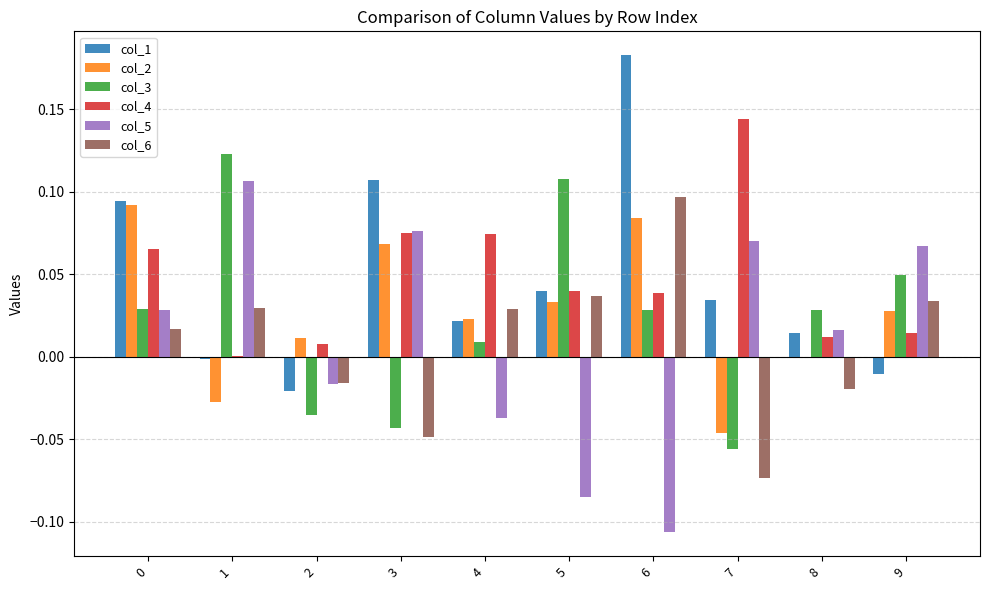

What is the sum of all col_2 values?

0.3